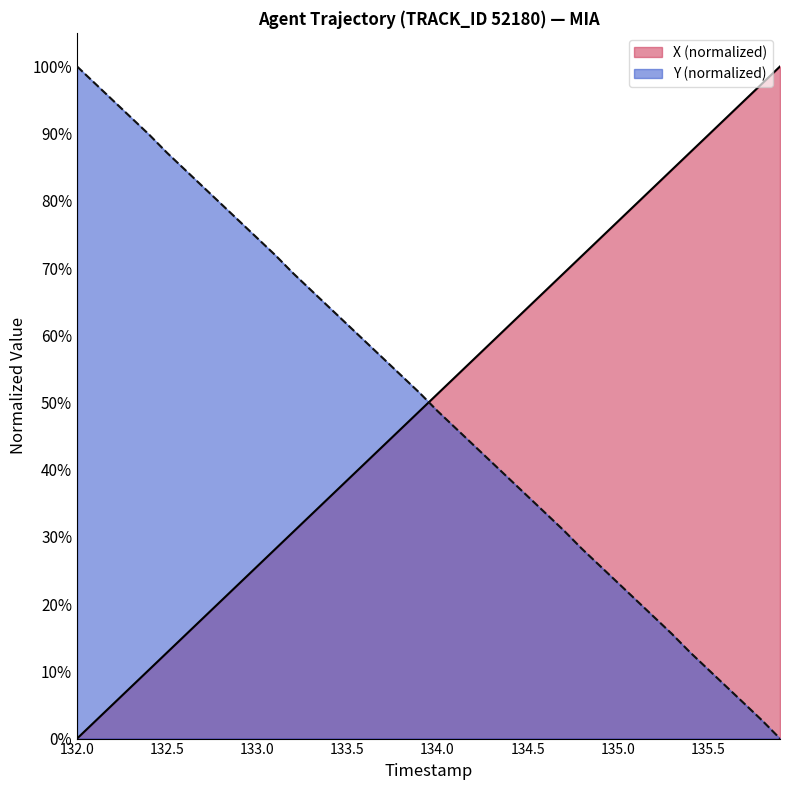

What is the maximum value shown in the chart?

100.0